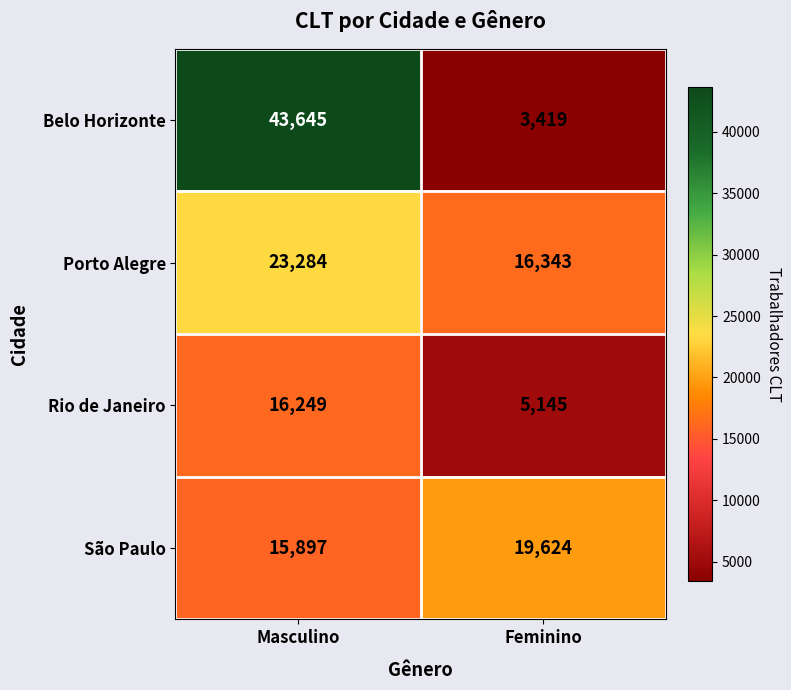

Which series has the largest total across all categories?

Belo Horizonte